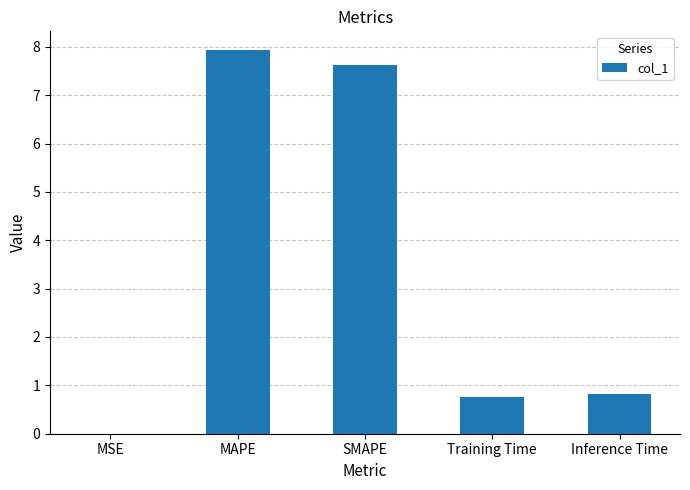

Read the value at SMAPE.

7.6